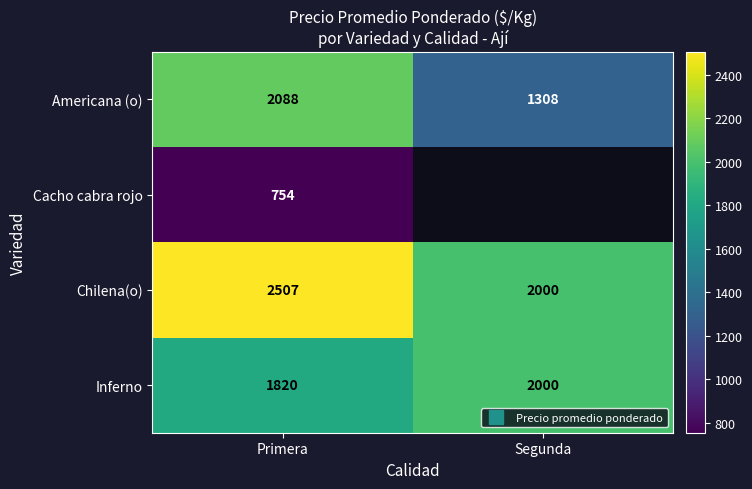

How many data points does each series have?

2